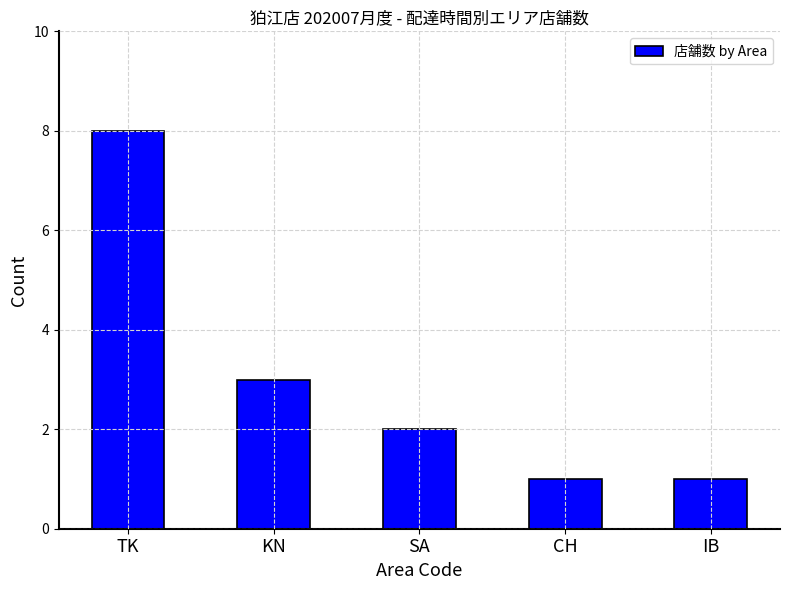

The chart shows a value of 4 at KN. True or false?

False